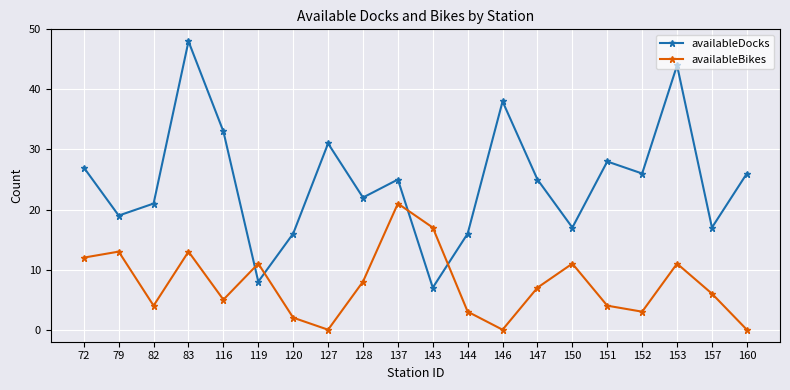

How many distinct data groups are displayed?

2